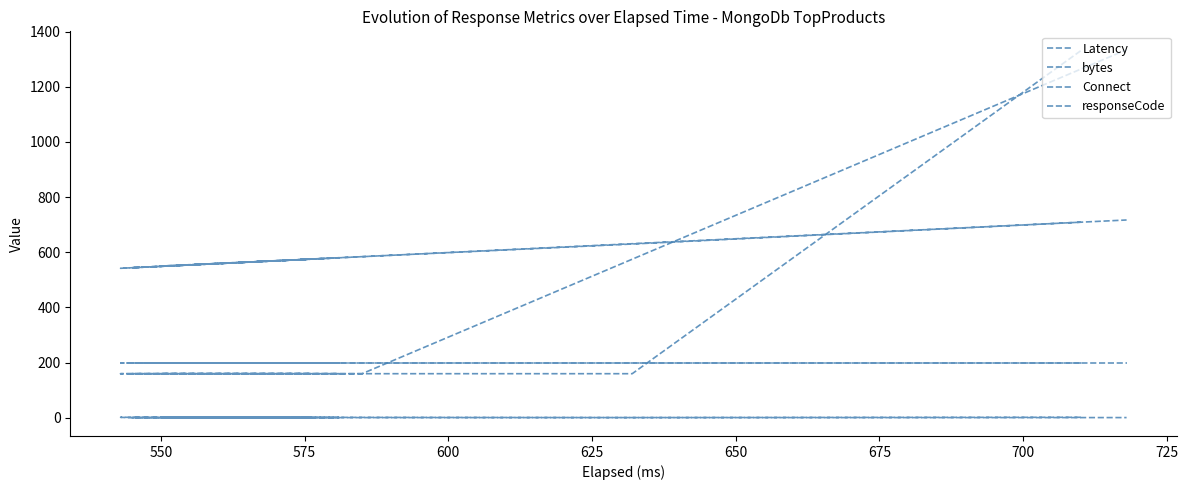

How many categories are shown in the chart?

10